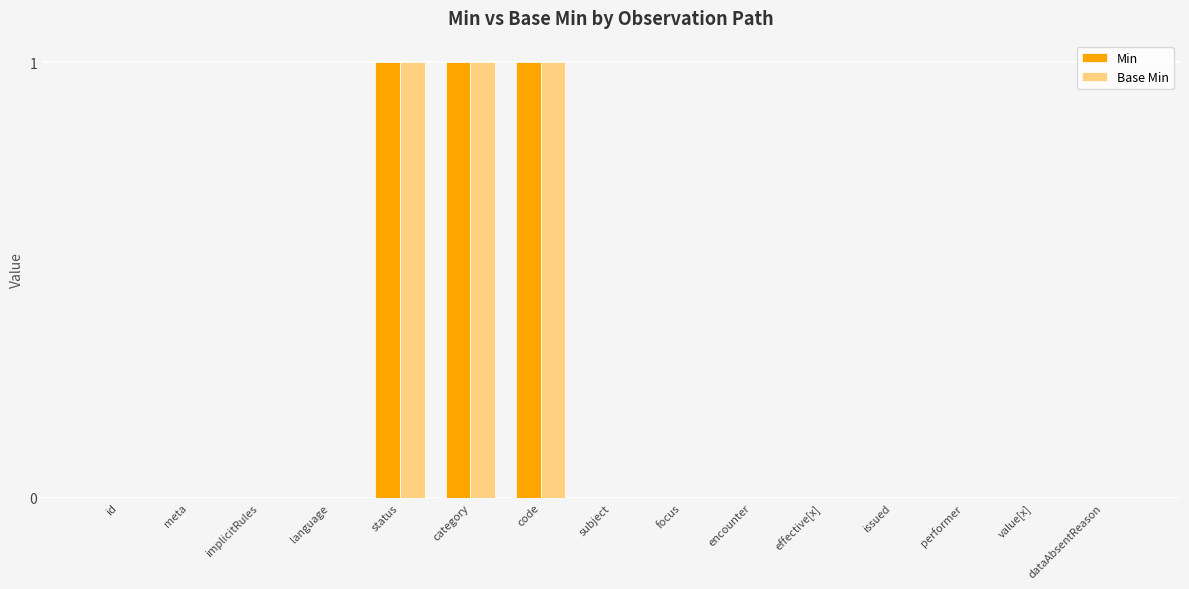

What is the sum of all Min values?

3